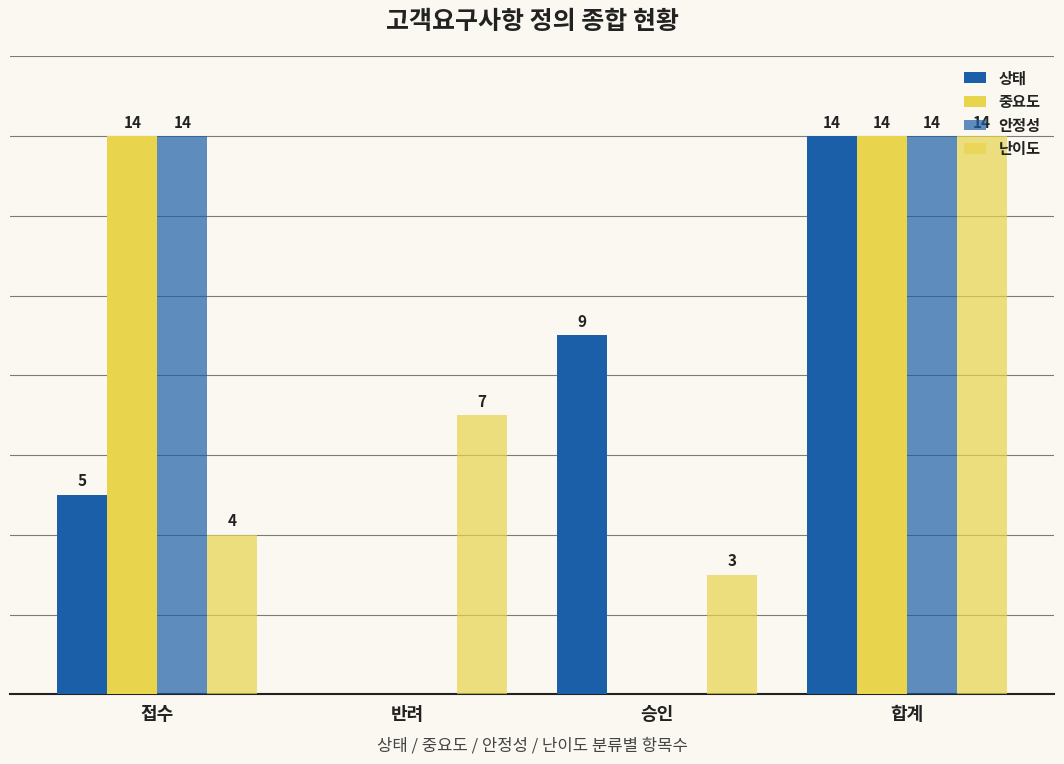

Reading right to left, list all the values displayed in this chart.

상태: 14	9	0	5
중요도: 14	0	0	14
안정성: 14	0	0	14
난이도: 14	3	7	4